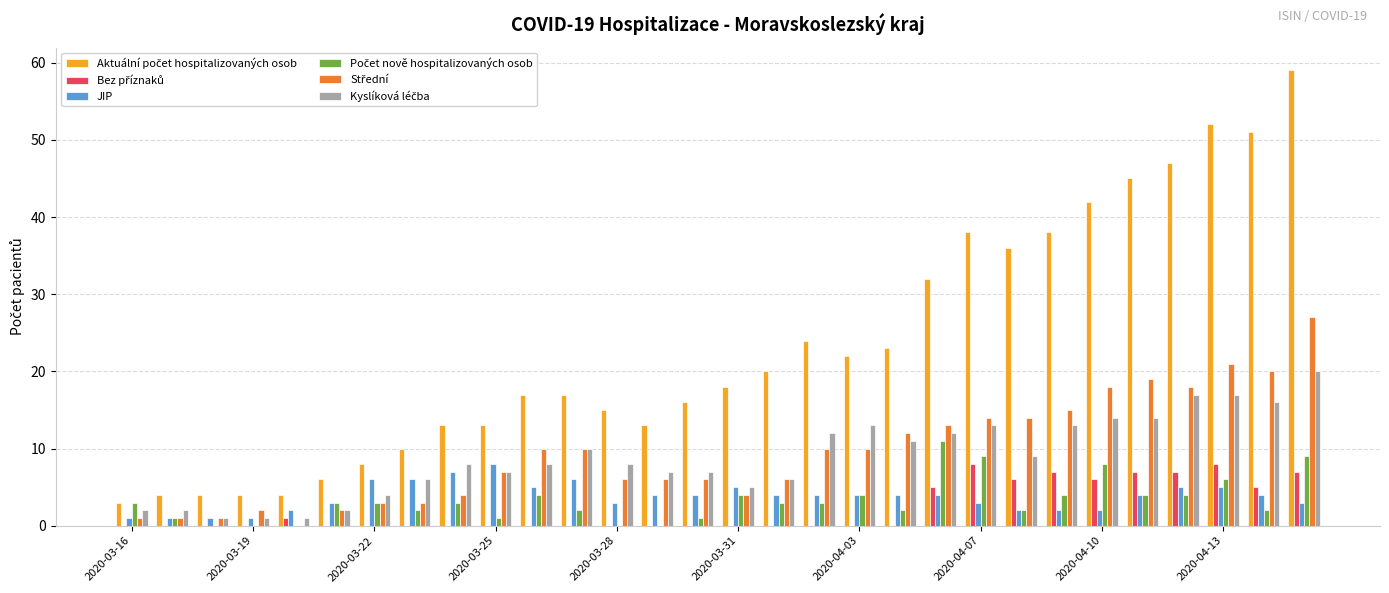

What is the maximum value shown in the chart?

59